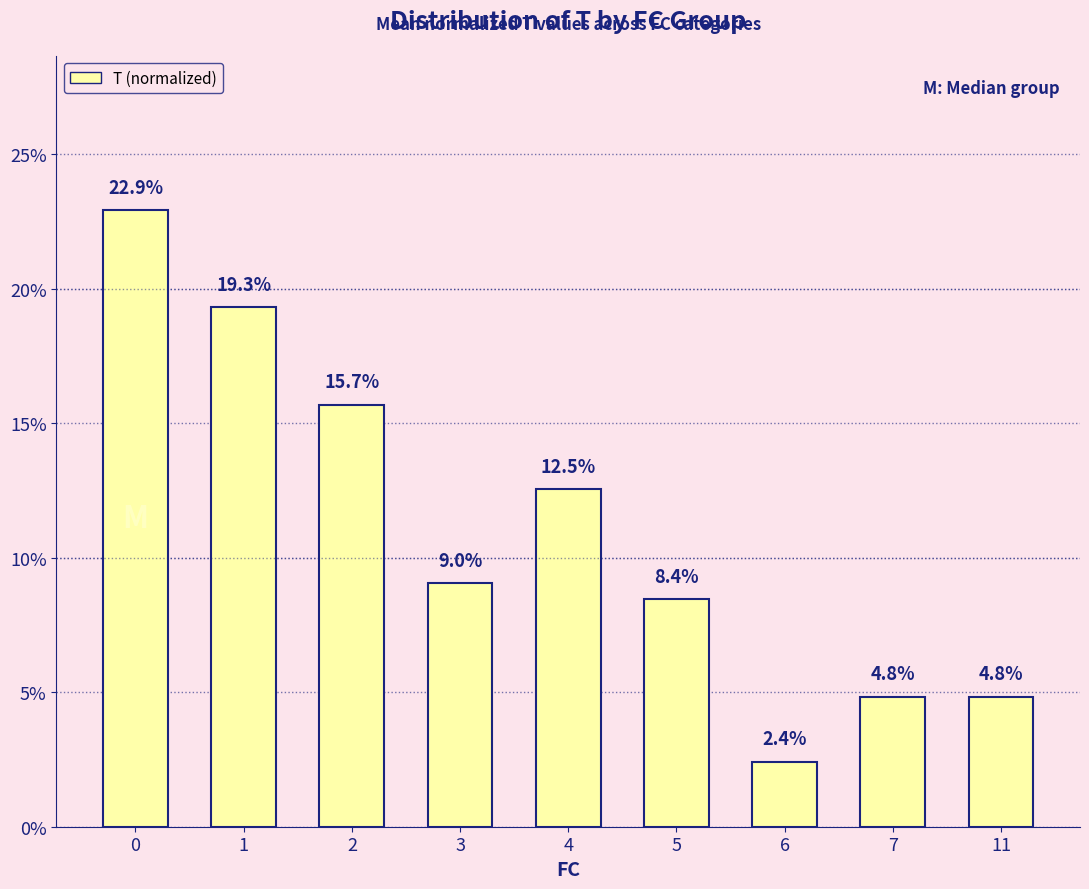

Reading left to right, extract all data points from this chart.

0.2	0.2	0.2	0.1	0.1	0.1	0.0	0.0	0.0